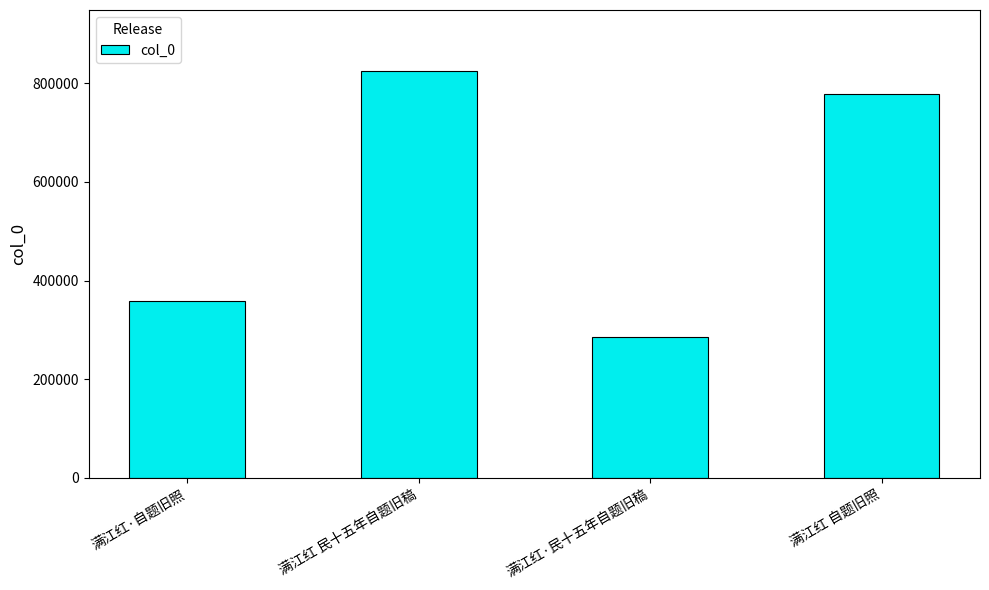

What position from the left is 满江红 自题旧照?

4